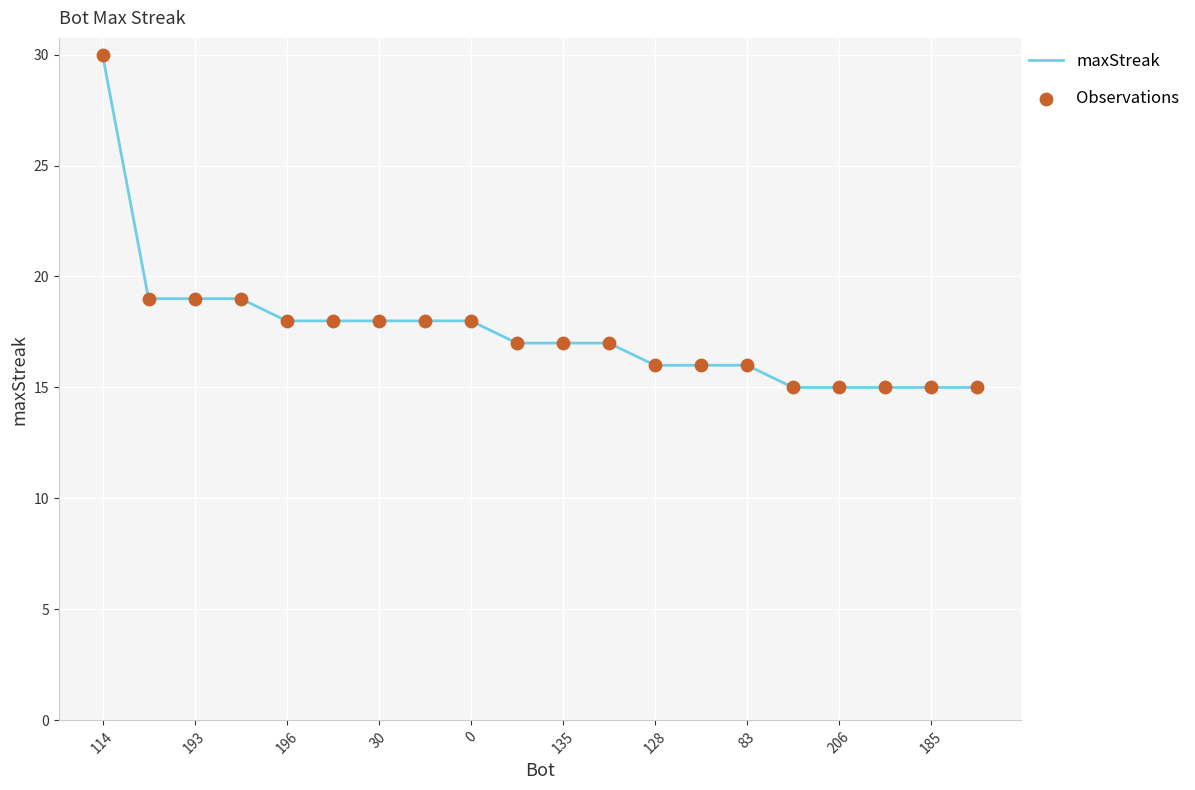

What is the minimum value shown in the chart?

15